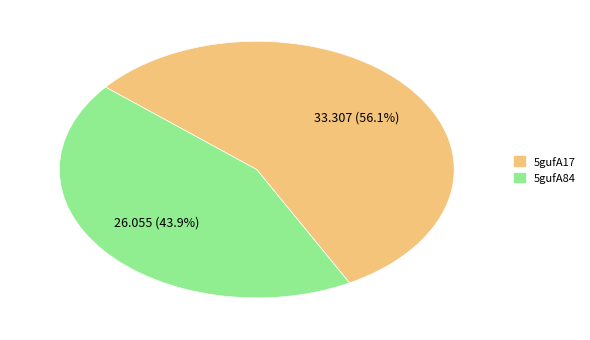

Rank the categories by value from lowest to highest.

5gufA84, 5gufA17